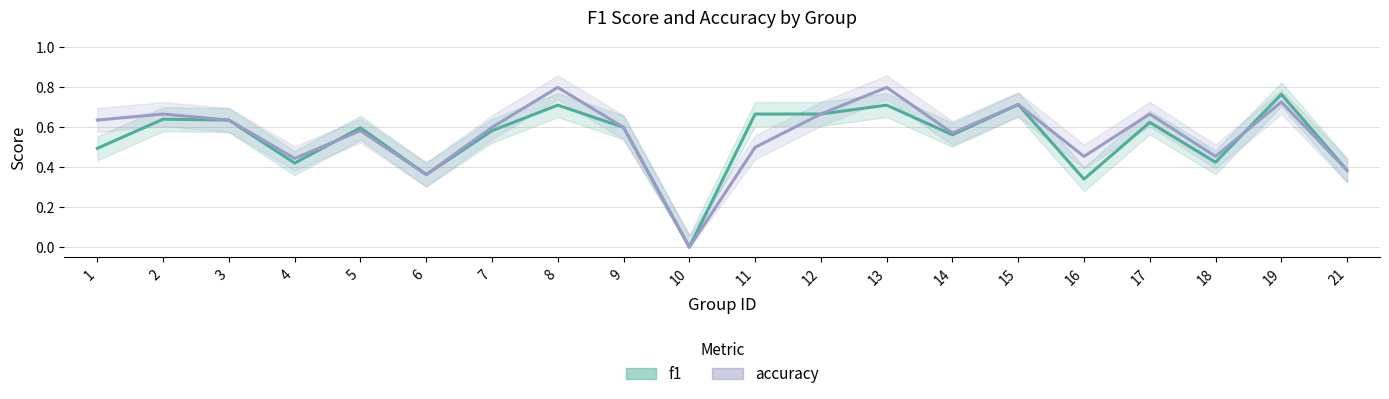

What is the total value across all series at 8?

1.5